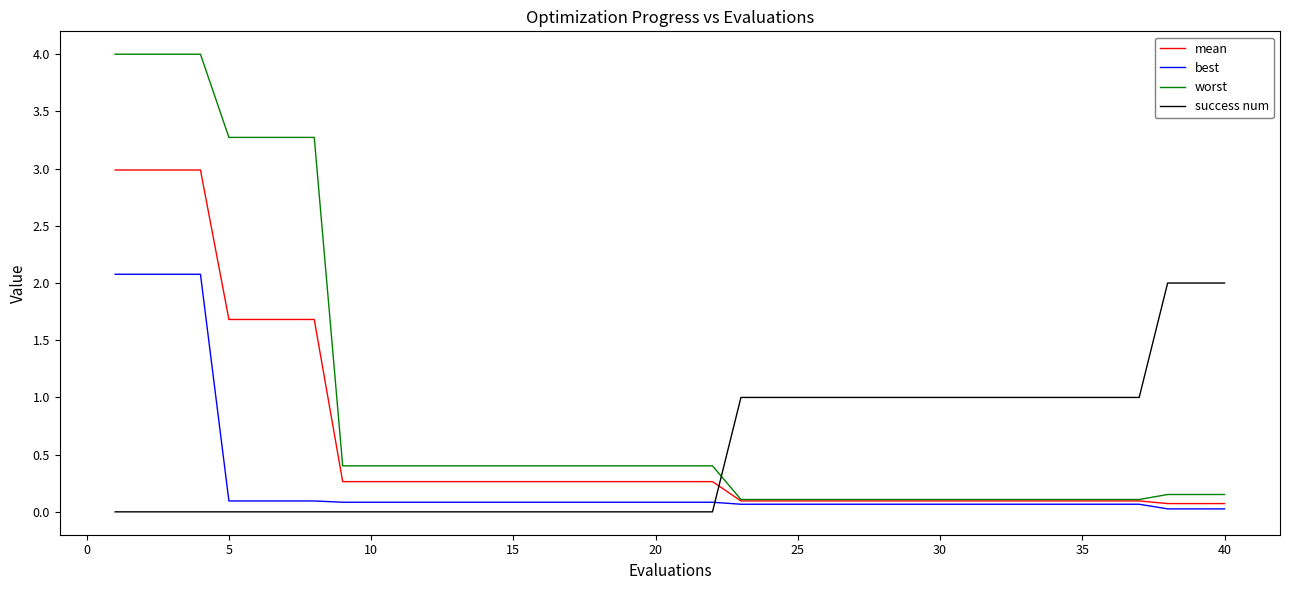

What is the difference between the maximum and minimum values in the worst series?

3.9